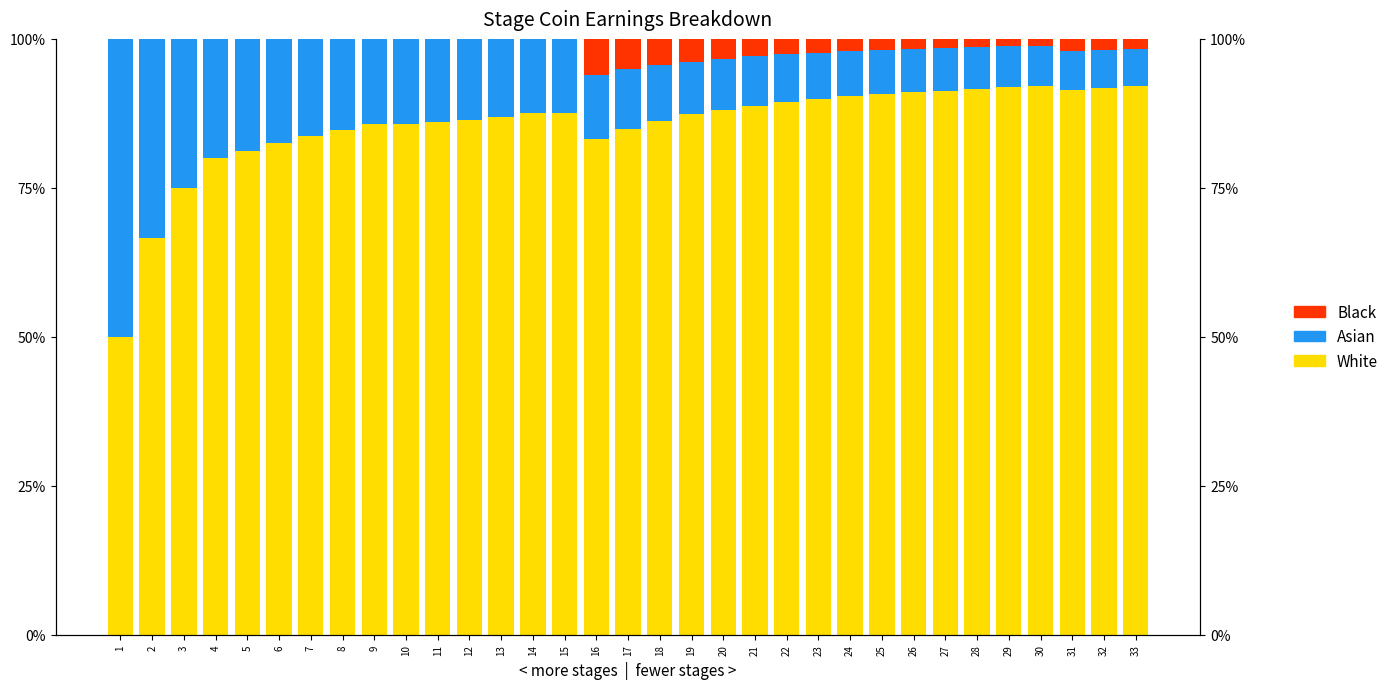

Does the chart contain any negative values?

No